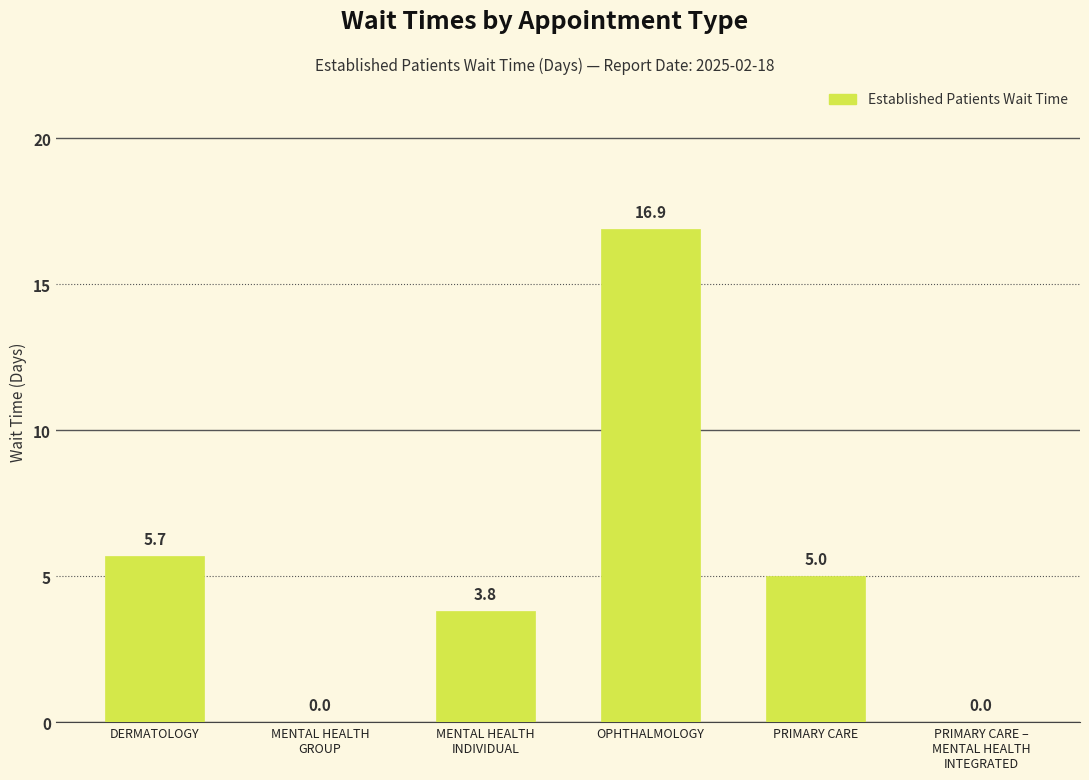

What is the average value?

5.2